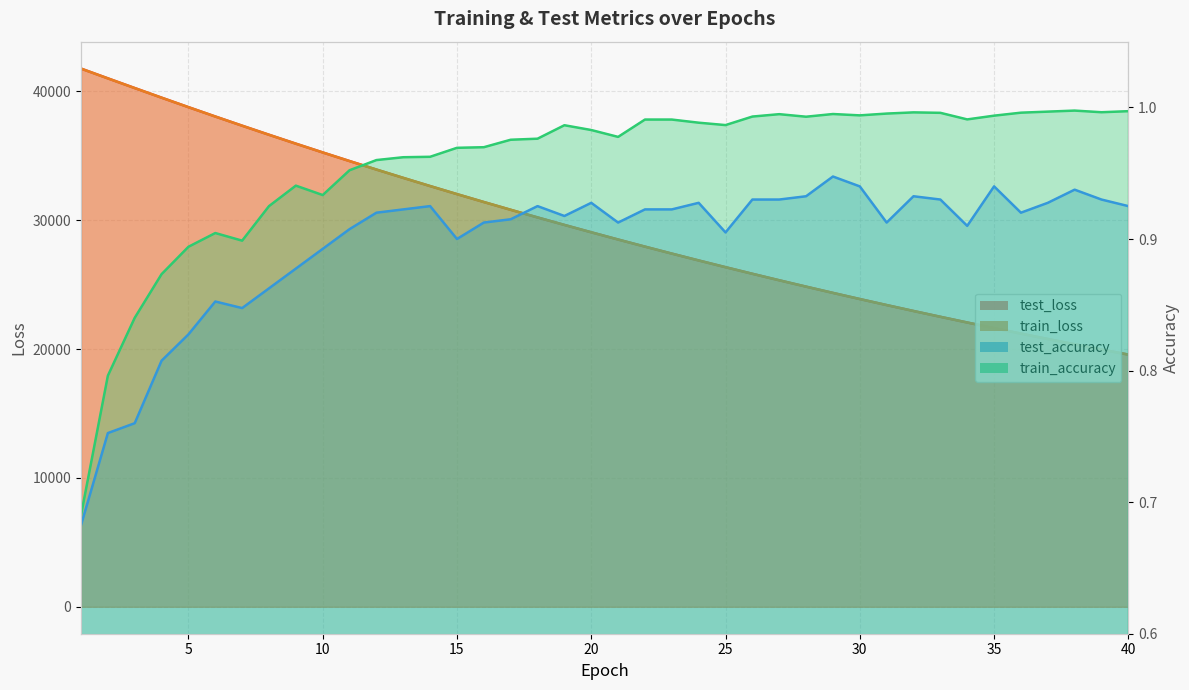

Which category has the highest value in the test_accuracy series?

29